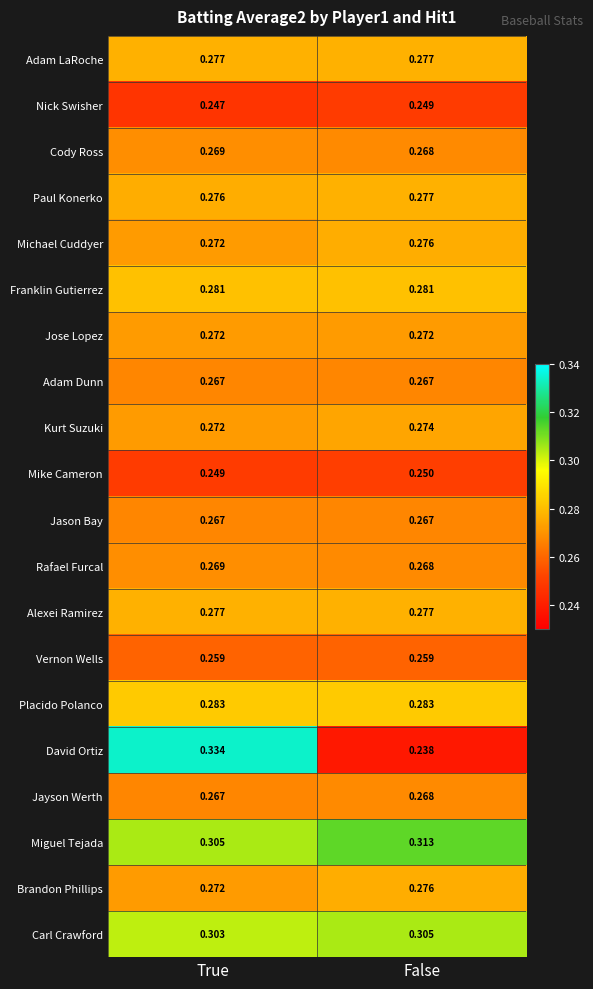

Rank the categories by Cody Ross value from lowest to highest.

False, True